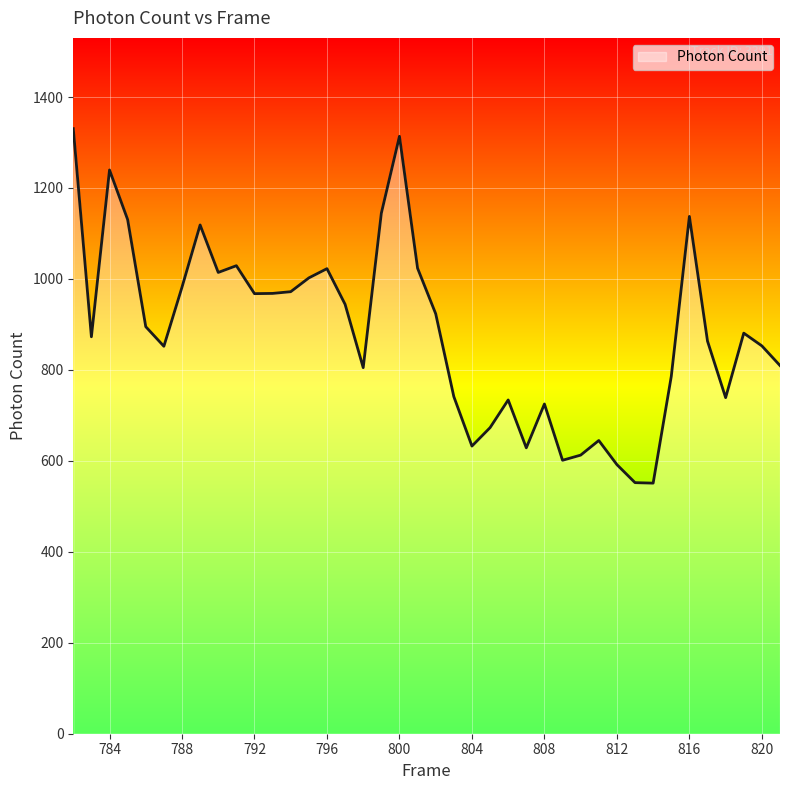

What is the smallest value displayed?

551.0